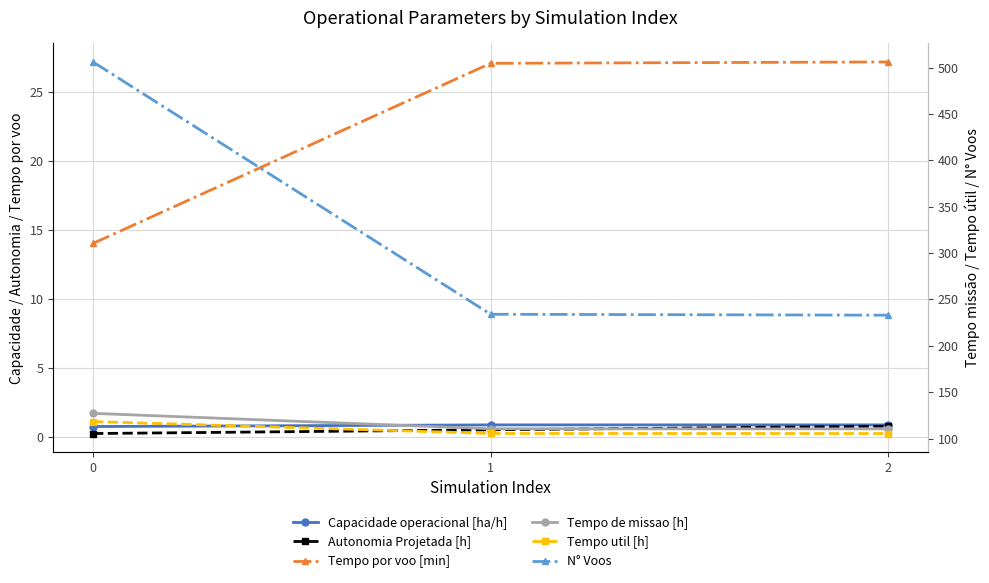

Reading left to right, extract all data points from this chart.

Capacidade operacional [ha/h]: 0.8	0.9	0.9
Autonomia Projetada [h]: 0.3	0.6	0.8
Tempo por voo [min]: 14.0	27.1	27.1
Tempo de missao [h]: 127.2	110.5	110.5
Tempo util [h]: 118.4	105.5	105.4
N° Voos: 506.0	234.0	233.0